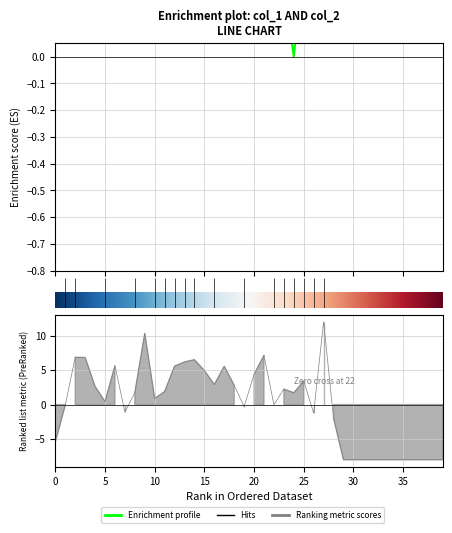

How many data points does each series have?

40